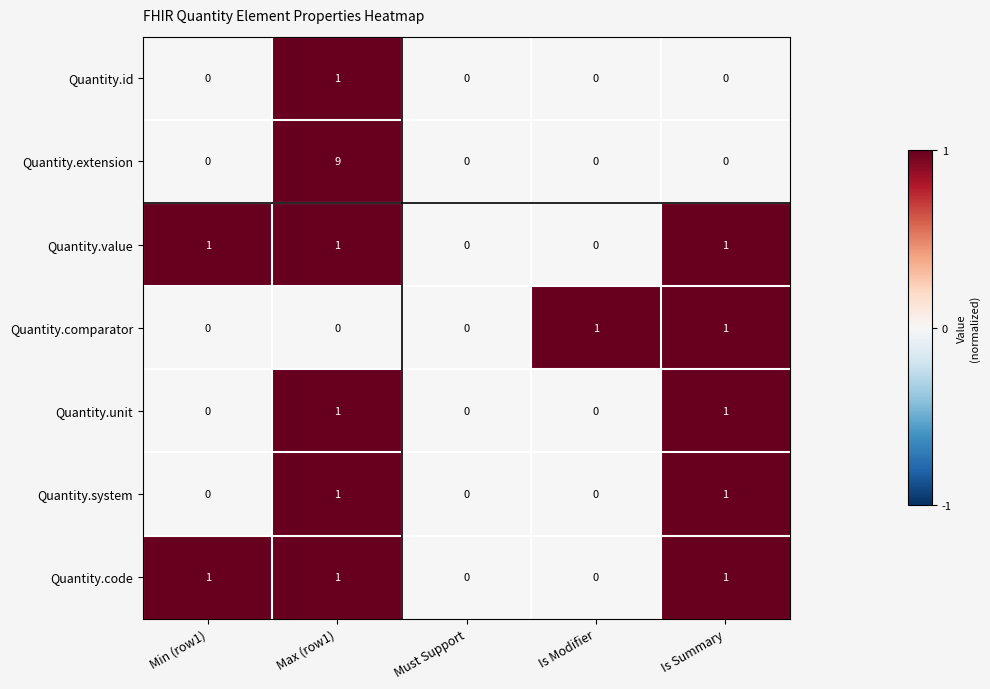

The Quantity.code series shows 0 at Must Support. True or false?

True